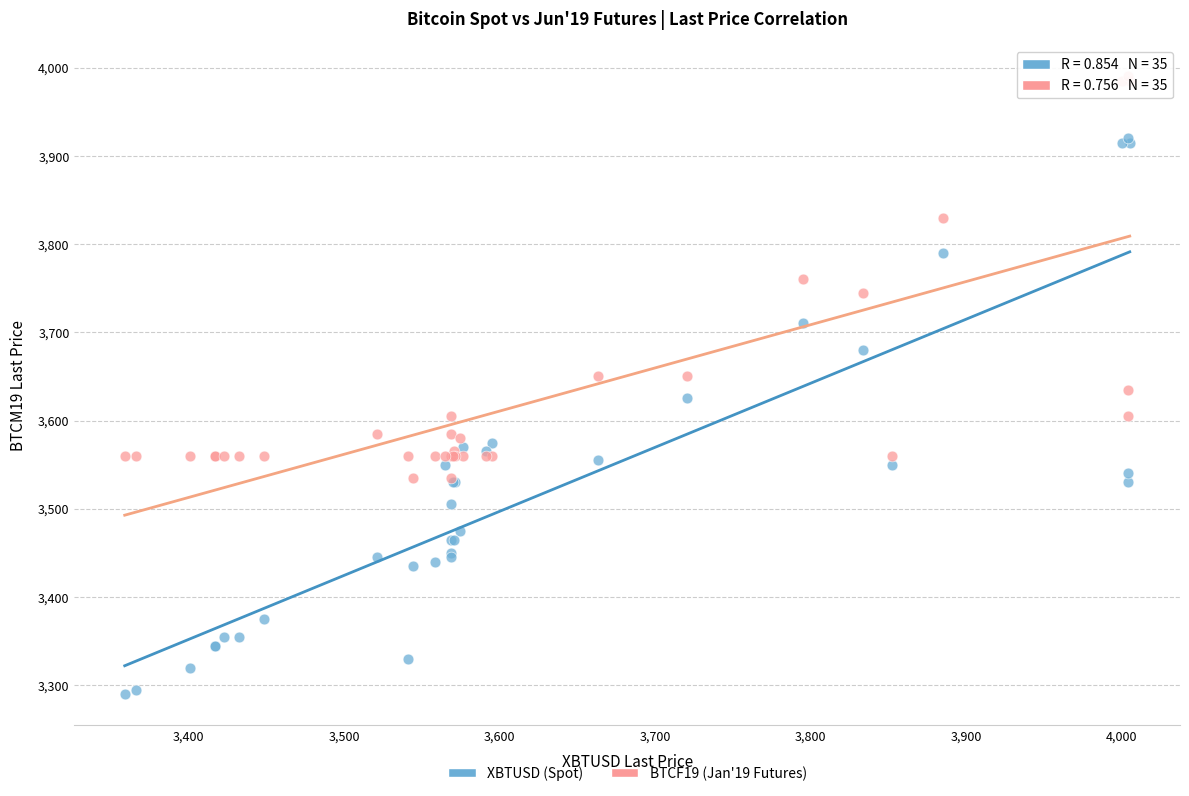

Which series has the largest Y range (max minus min)?

XBTUSD (Spot)